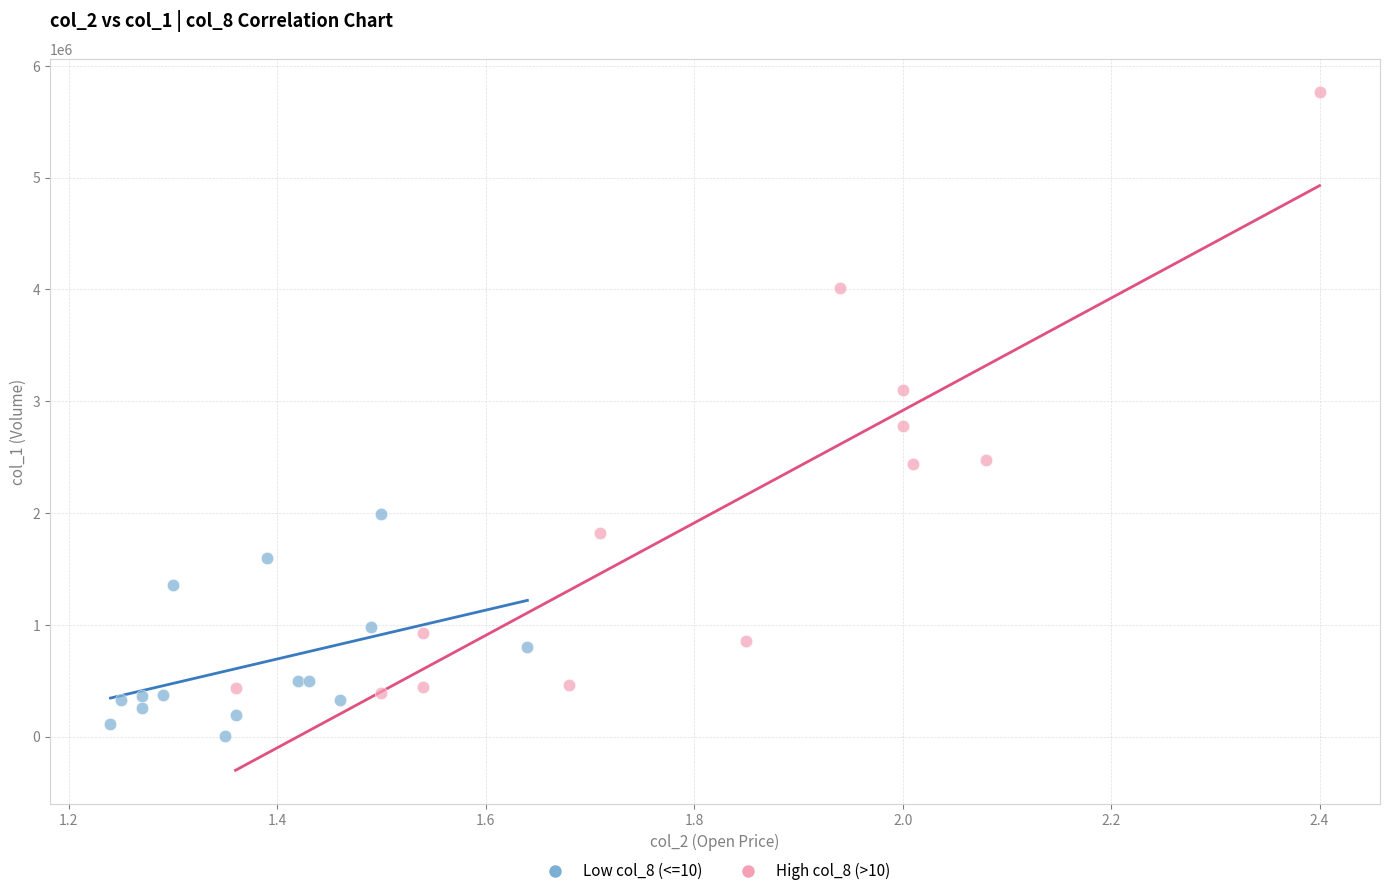

Which series reaches the minimum Y coordinate?

Low col_8 (<=10)